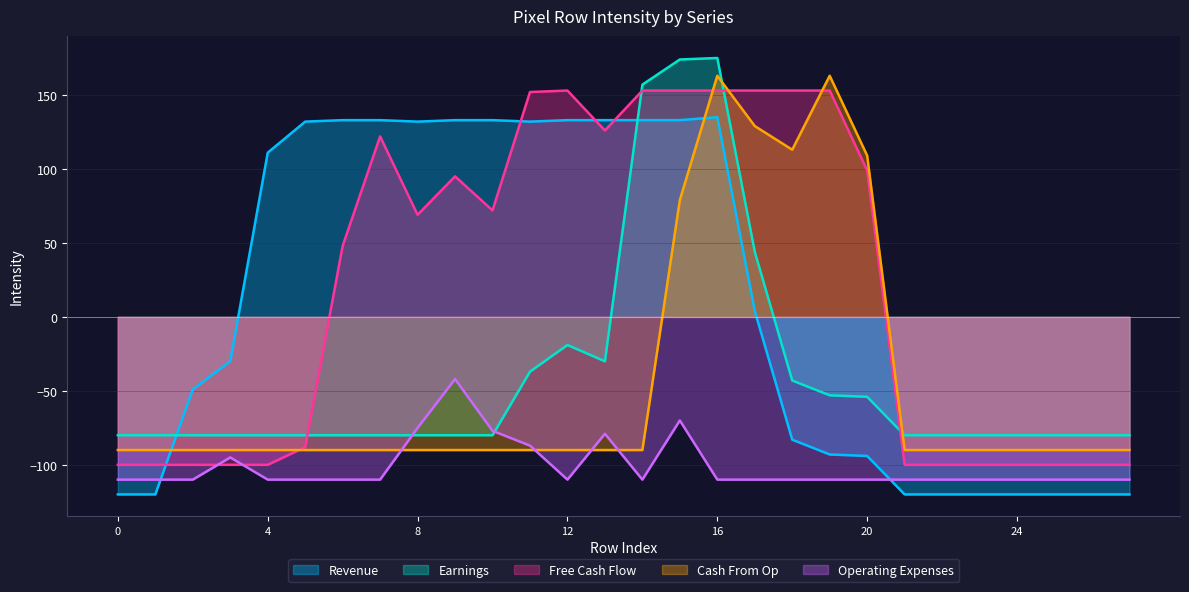

How many data points does each series have?

28